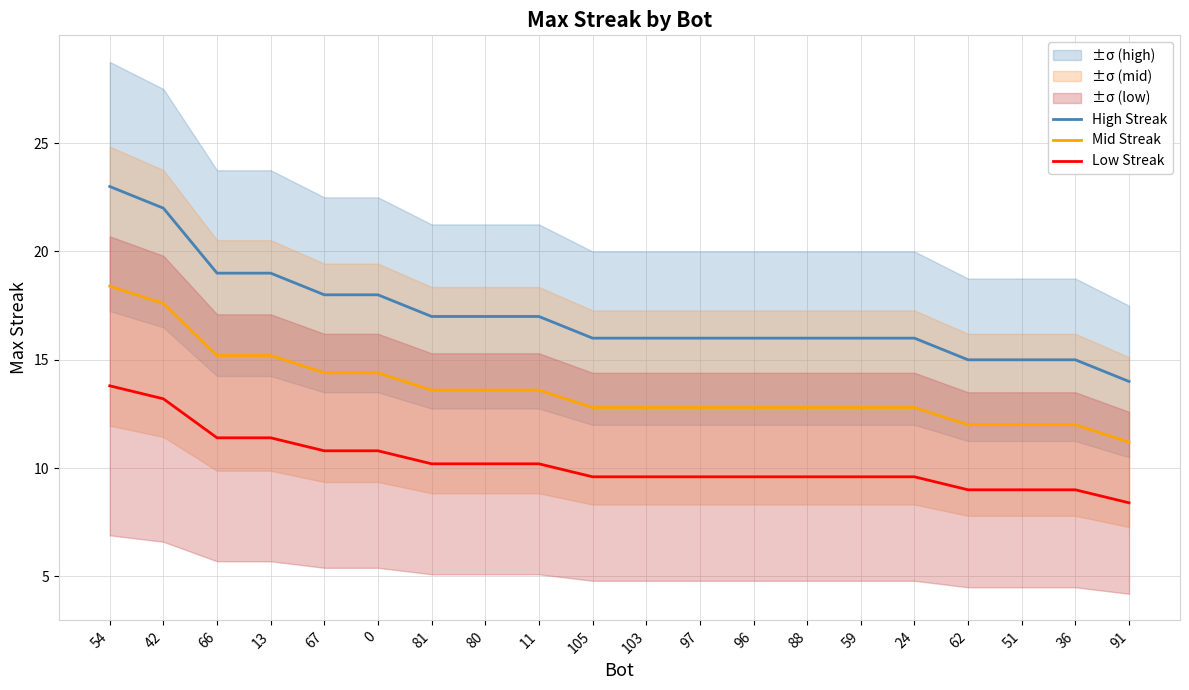

Which series has the largest range (max minus min)?

High Streak